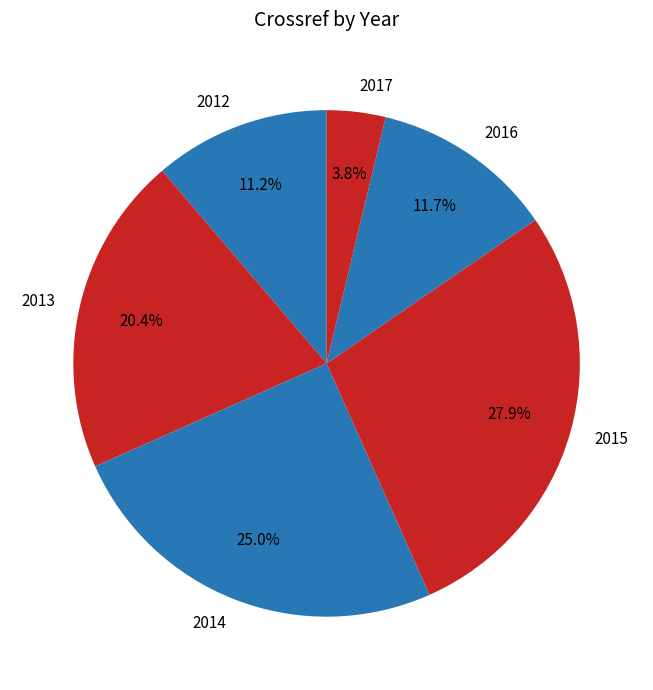

Is 2013 the majority of the pie?

No